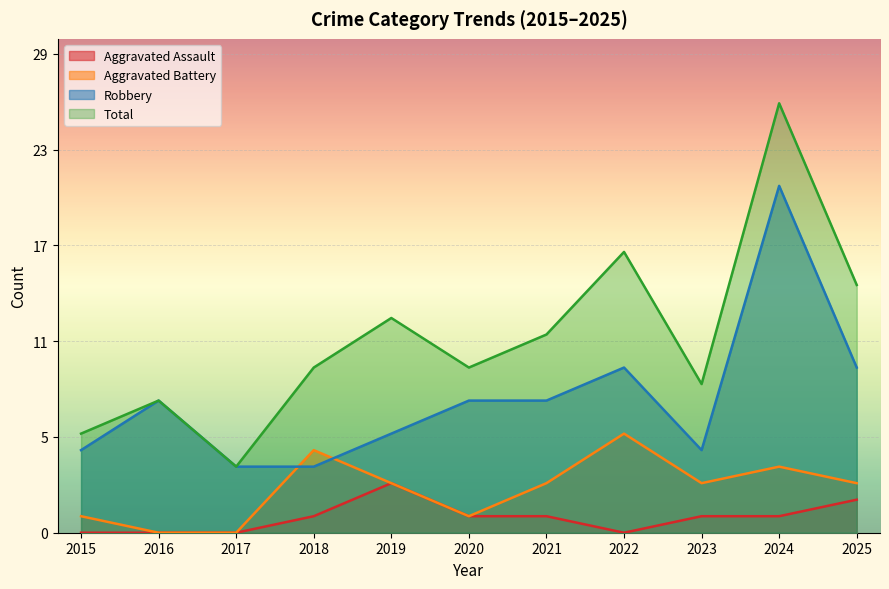

At which category is the sum across all series the highest?

2024